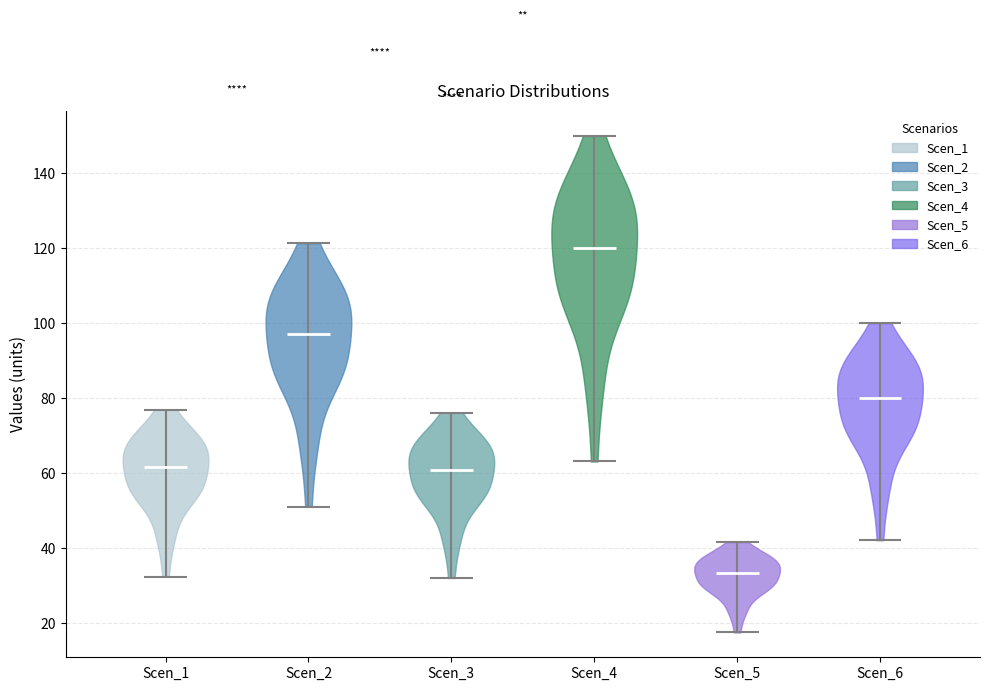

Where does the median line of the violin for Scen_3 sit on the y-axis? The values are not printed on the chart, so give them approximately, as read against the axis.

60